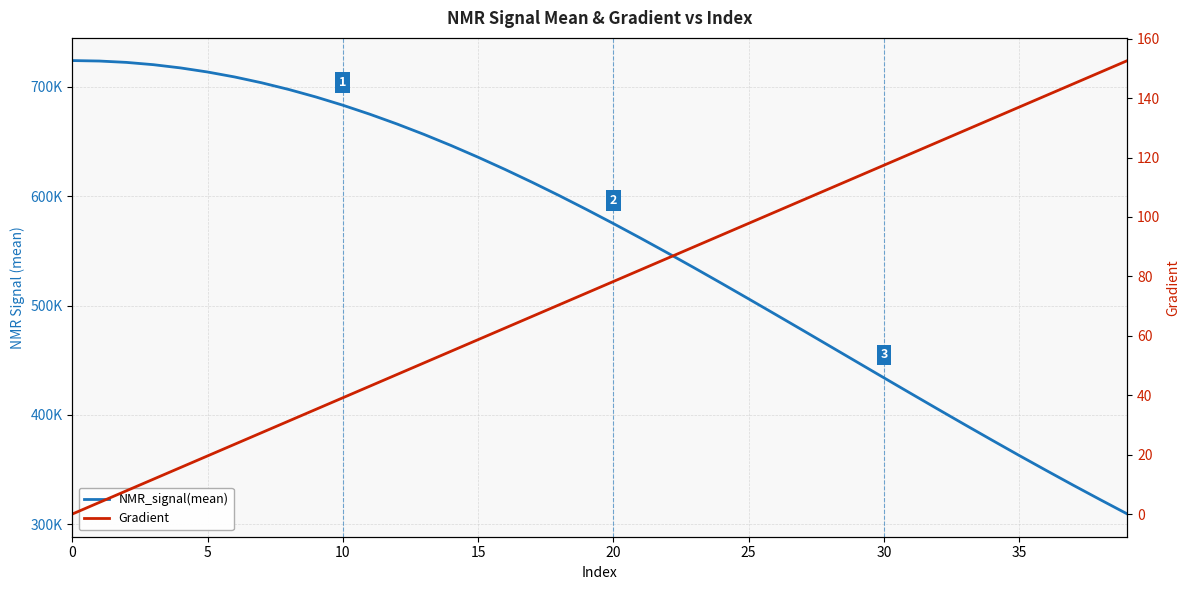

What is the maximum value for Gradient?

152.6